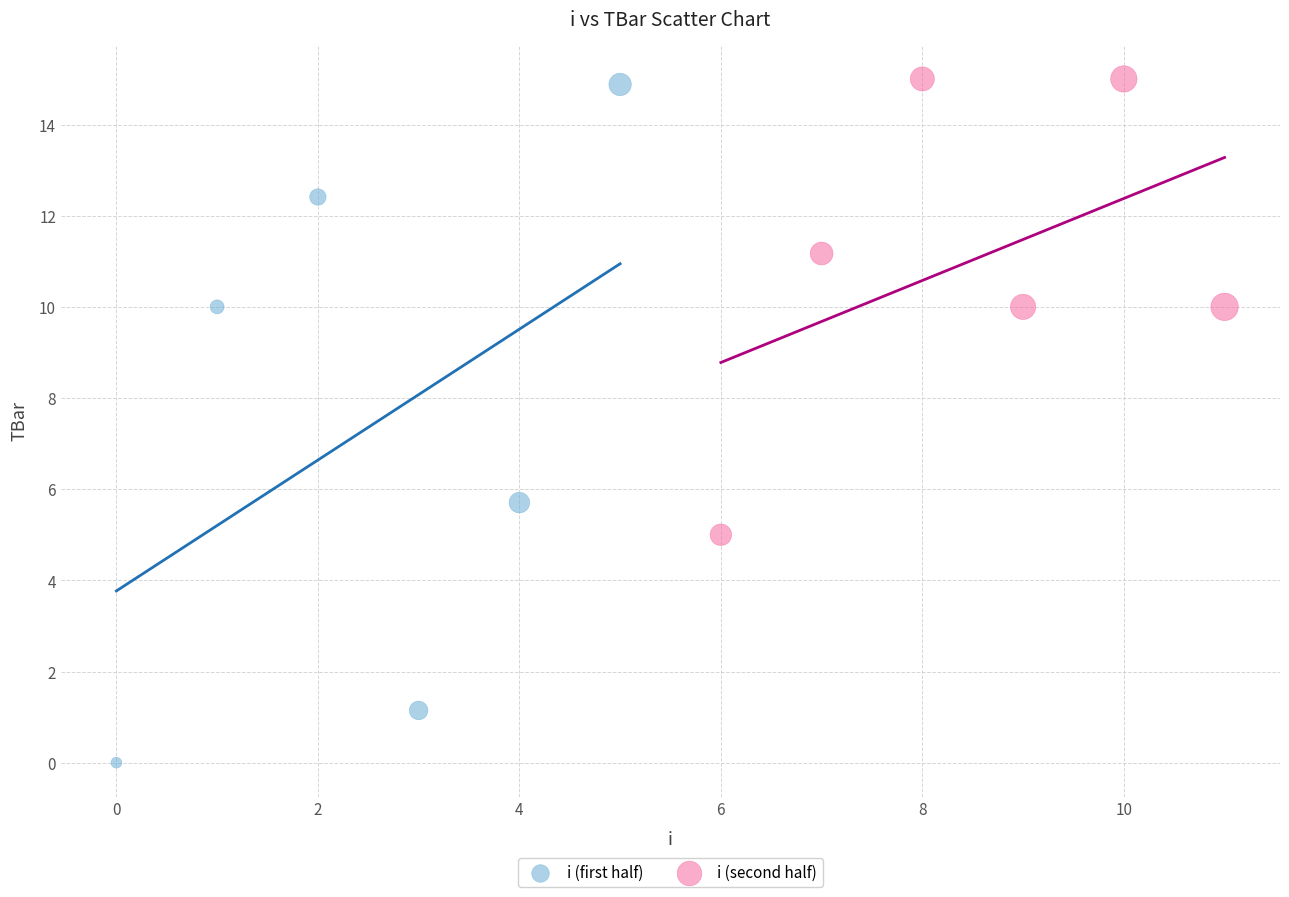

Which series contains the lowest Y value?

i (first half)